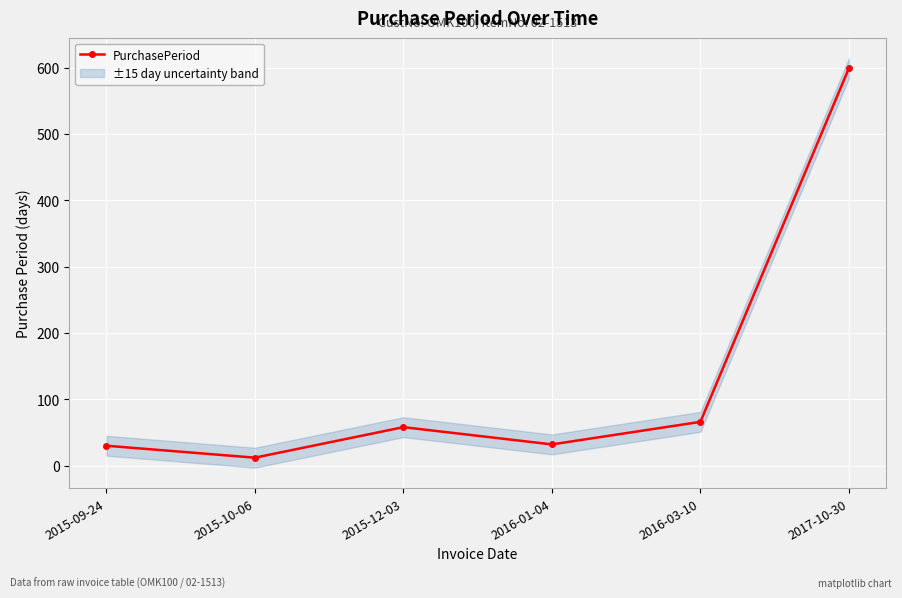

Which category has the lowest value across all series?

2015-10-06